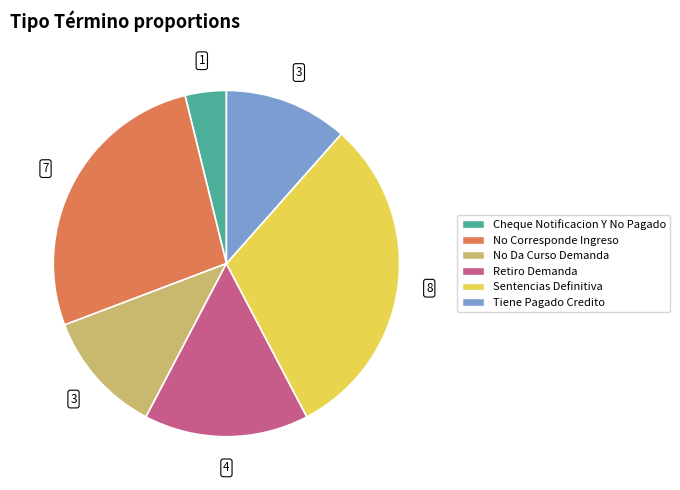

Which has a higher value, Tiene Pagado Credito or No Corresponde Ingreso?

No Corresponde Ingreso